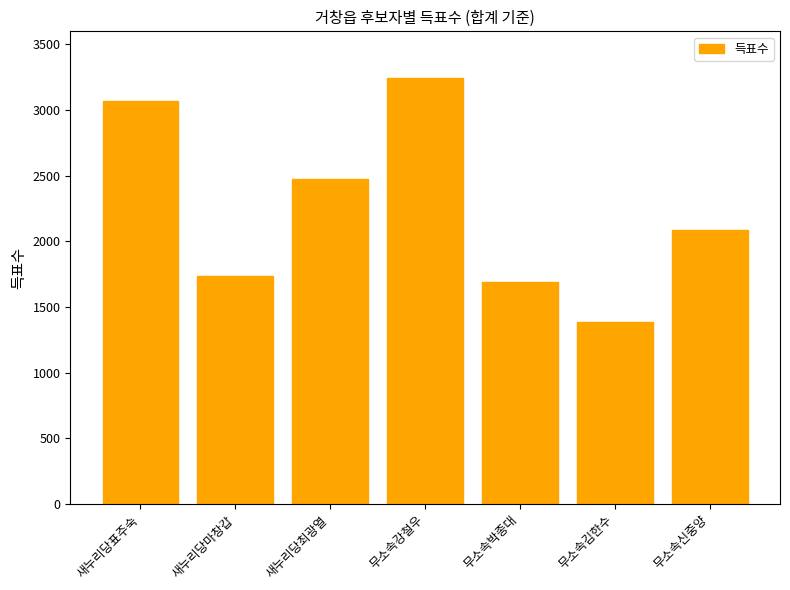

Count the number of data series in this chart.

1